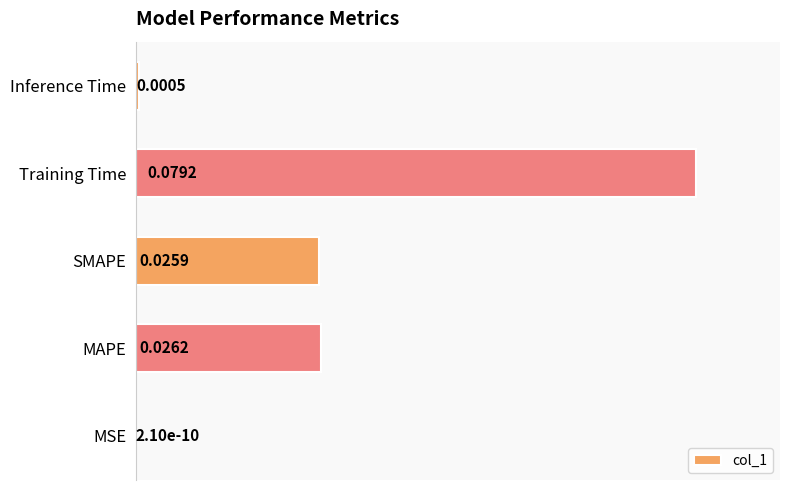

Which label corresponds to the largest value in the chart?

Training Time